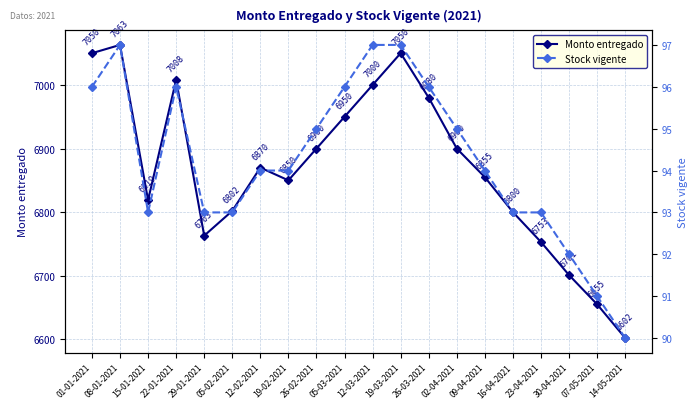

What is the maximum value for Monto entregado?

7063